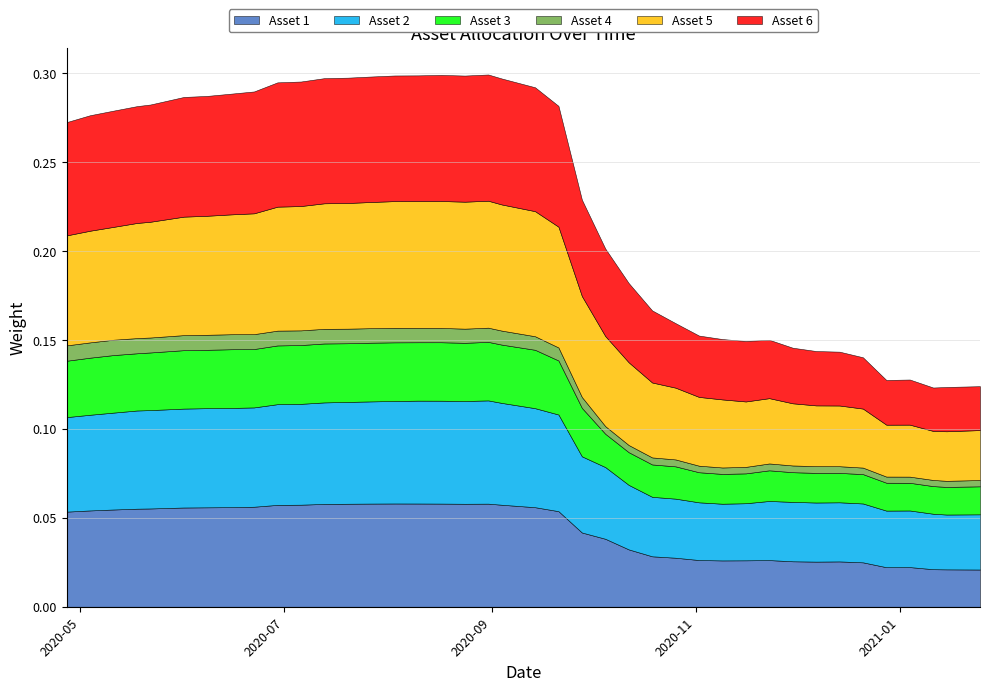

True or false: Asset 6 has more than 1 interior local peaks.

True